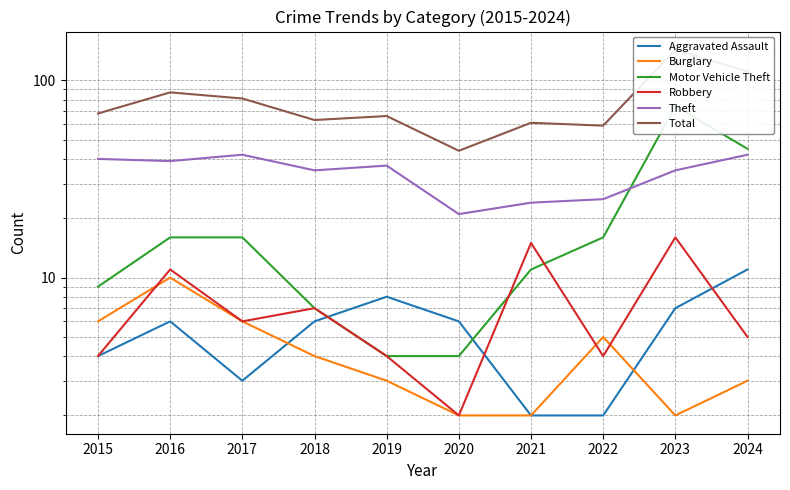

Between 2017 and 2024, which series saw the biggest shift?

Total